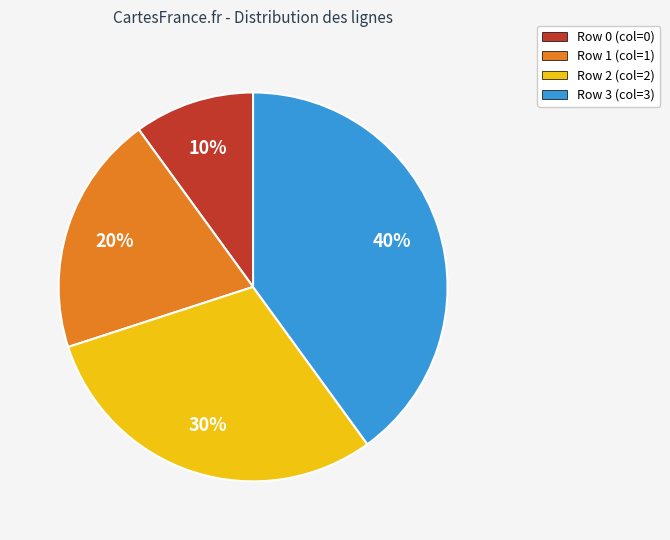

To the nearest percent, what is the difference between the largest and smallest slice percentages?

30%